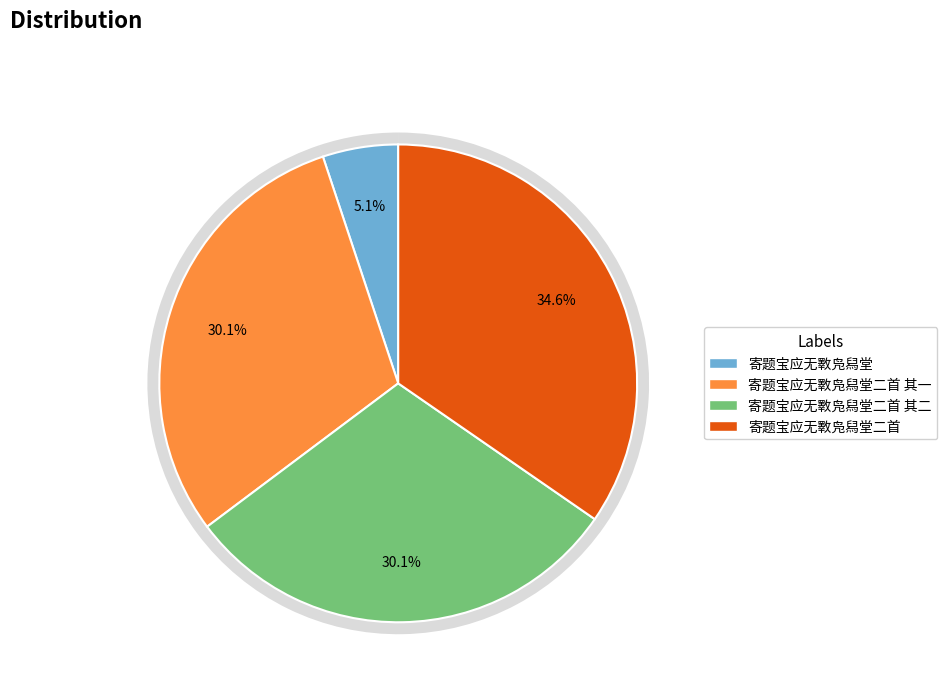

To the nearest percent, what percentage of the pie is 寄题宝应无斁凫舄堂?

5%